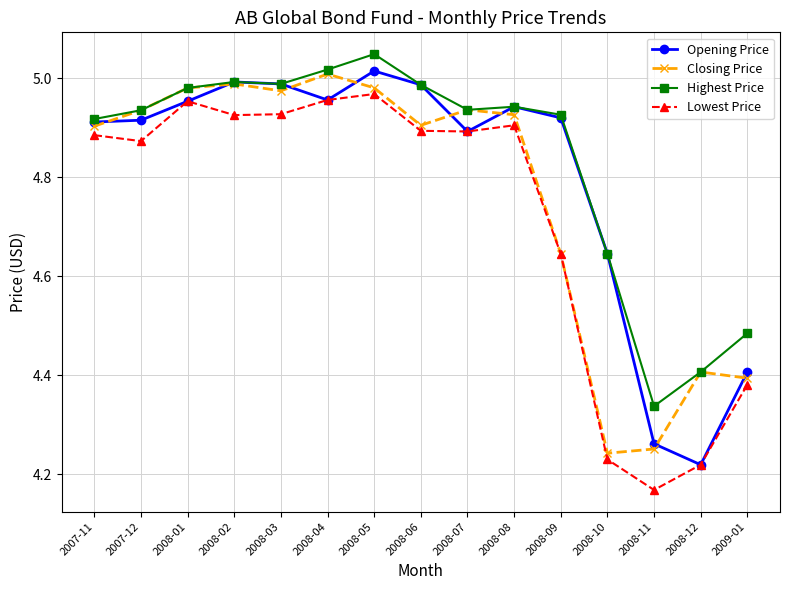

In Opening Price, how many points are higher than both neighbors (excluding endpoints)?

3